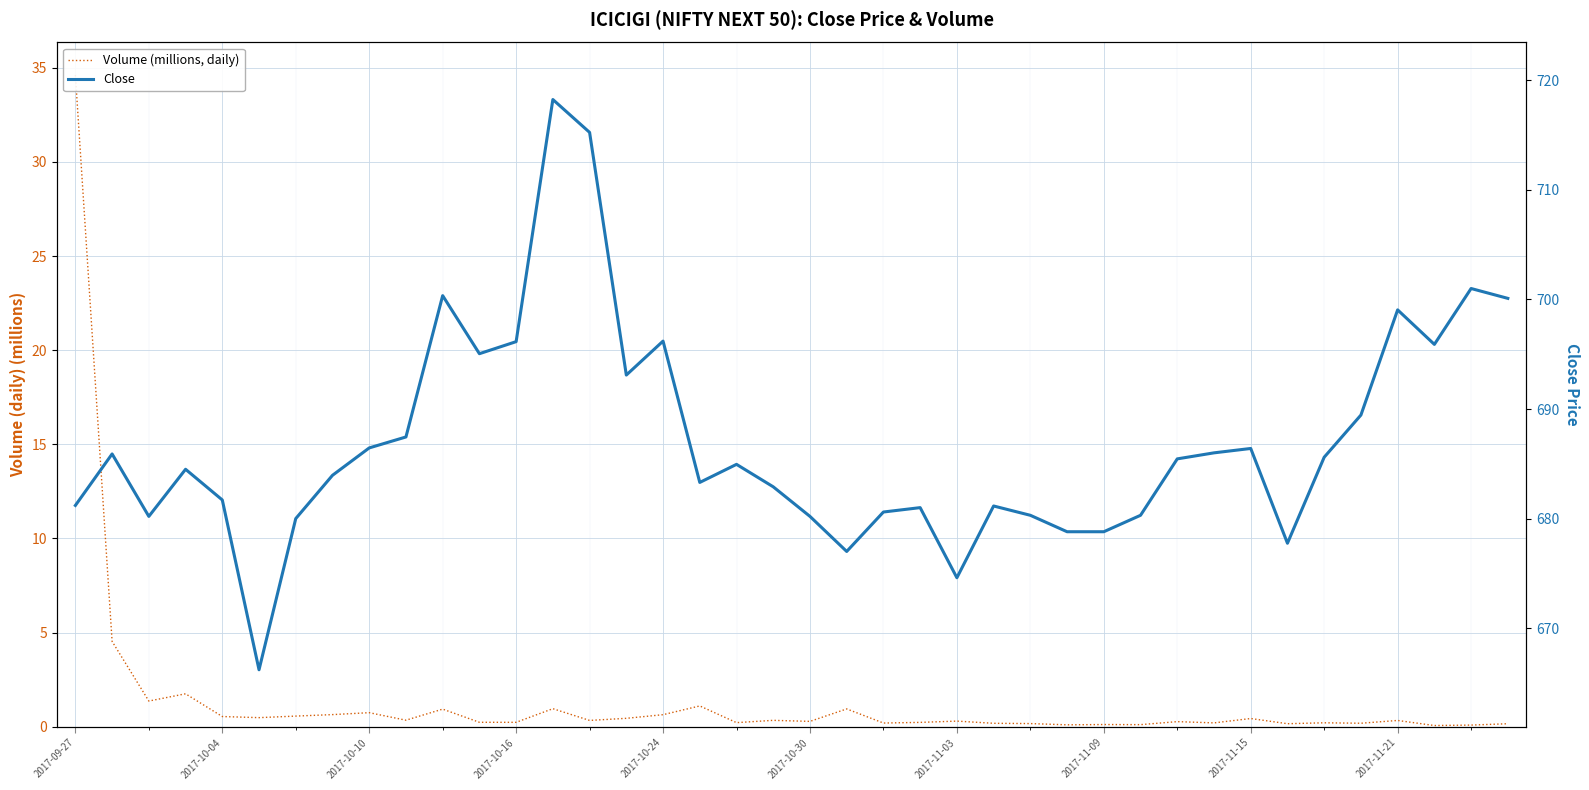

Does the chart display data point markers on the line(s)?

No